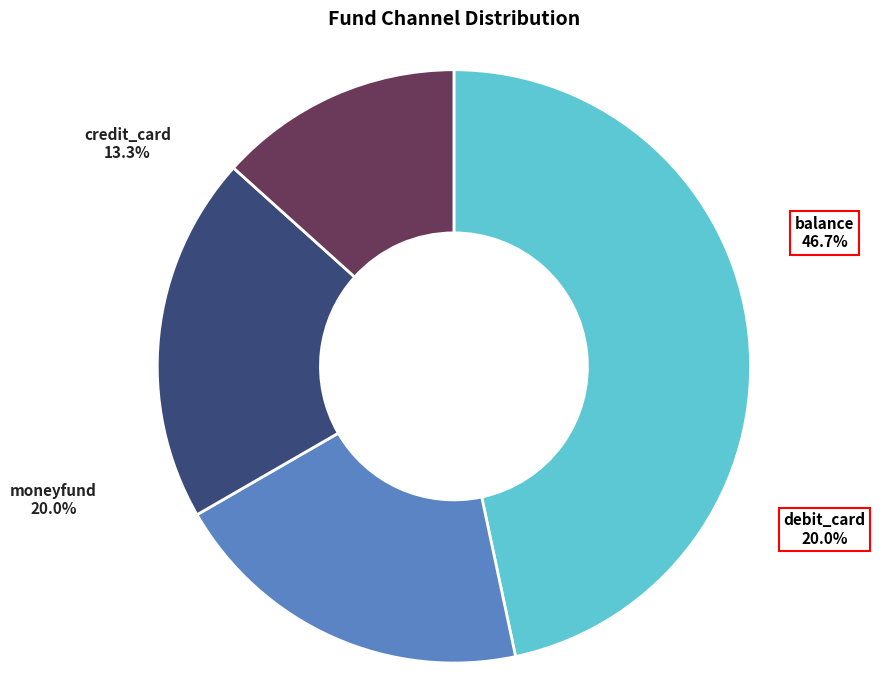

To the nearest percent, what is the average slice percentage?

25%